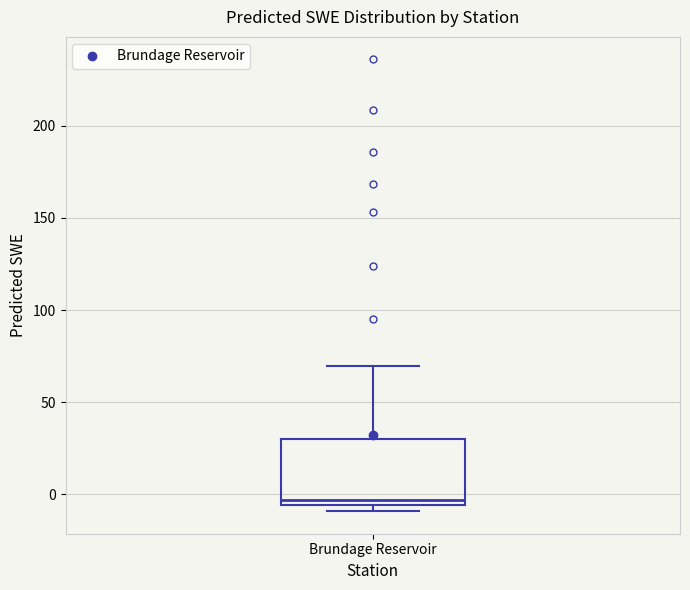

Transcribe this box plot: give where the median line is, the range the box spans, and where the two whiskers end, as read against the y-axis. The values are not printed on the chart, so give them approximately, as read against the axis.

median -5 (just above the box's lower edge), box -5 to 30, whiskers -10 to 70